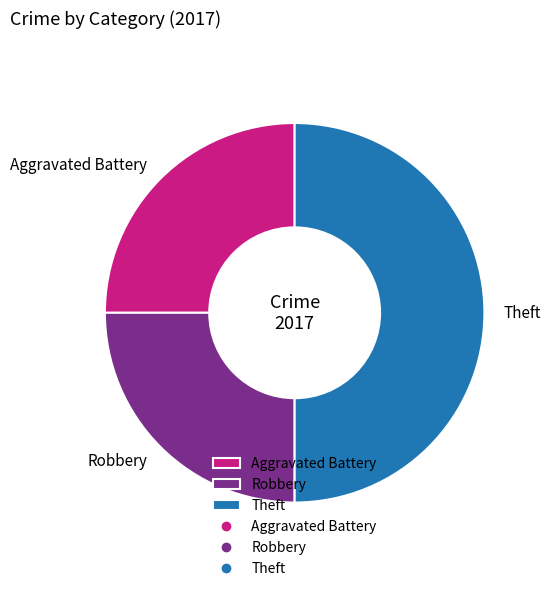

Which slice is the largest?

Theft